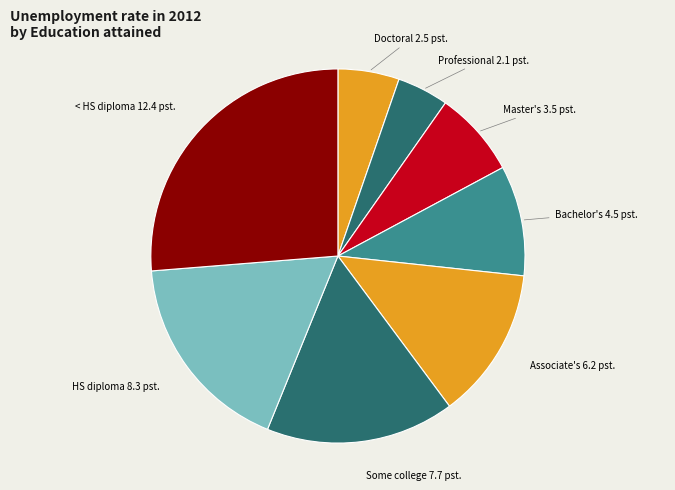

How many segments does this pie chart have?

8